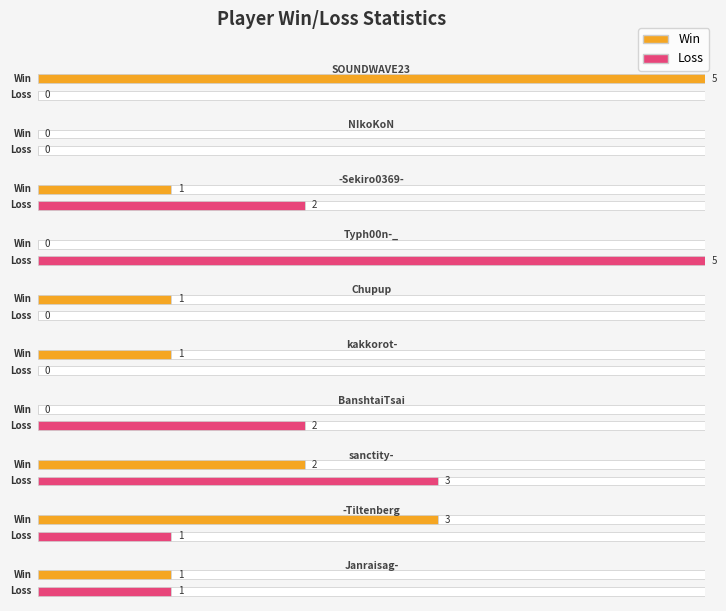

What position from the left is -Tiltenberg?

9